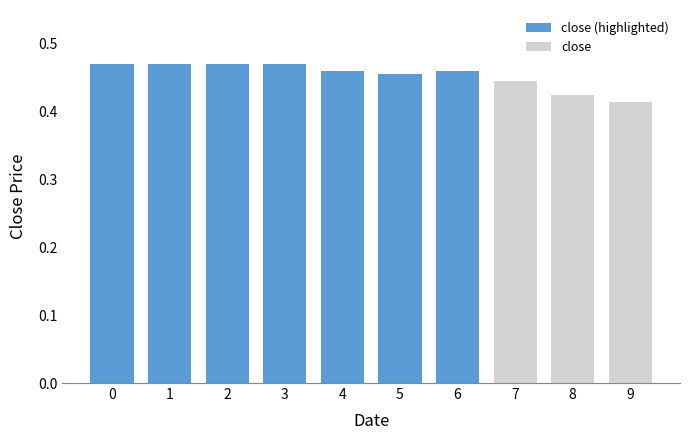

What is the difference between the maximum and minimum values?

0.1